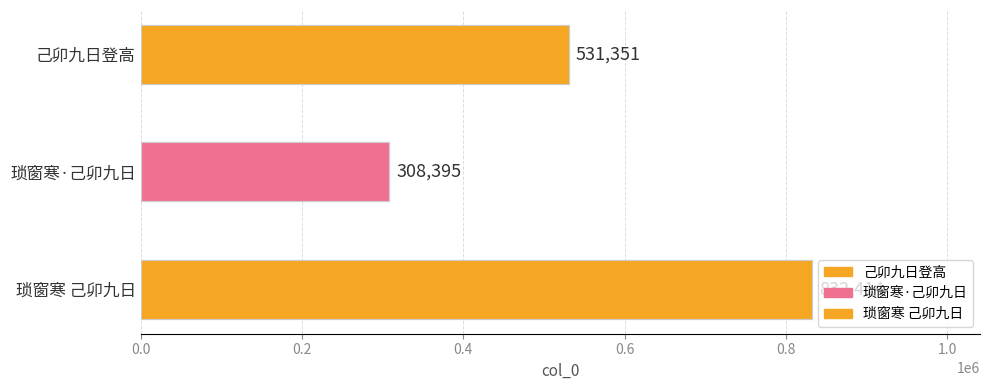

Reading right to left, transcribe all the data shown in this chart.

832414	308395	531351